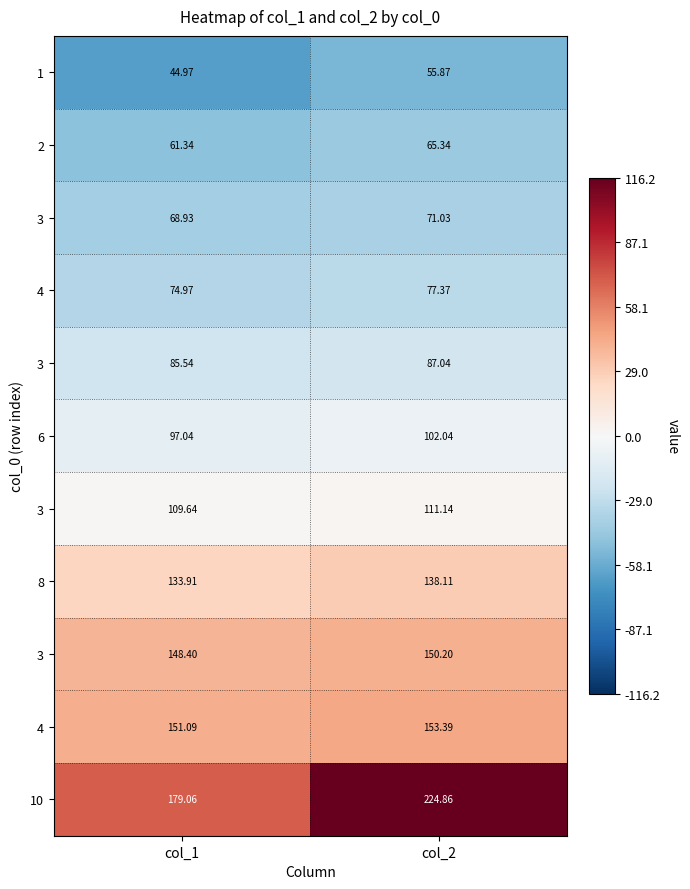

At how many categories does at least one series exceed 54?

2